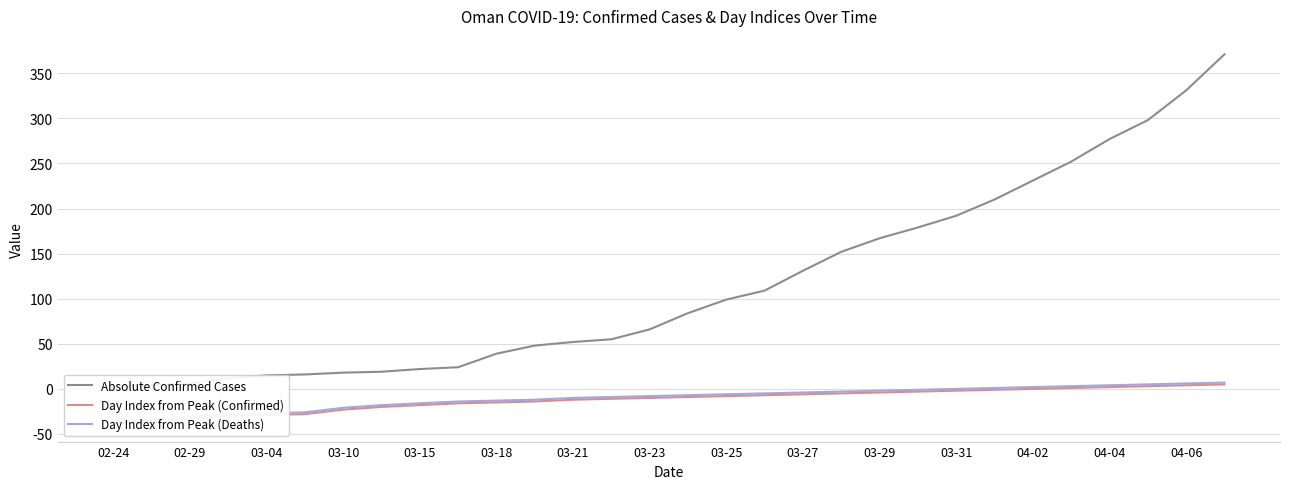

The Day Index from Peak (Confirmed) series shows -6 at 03-27. True or false?

True